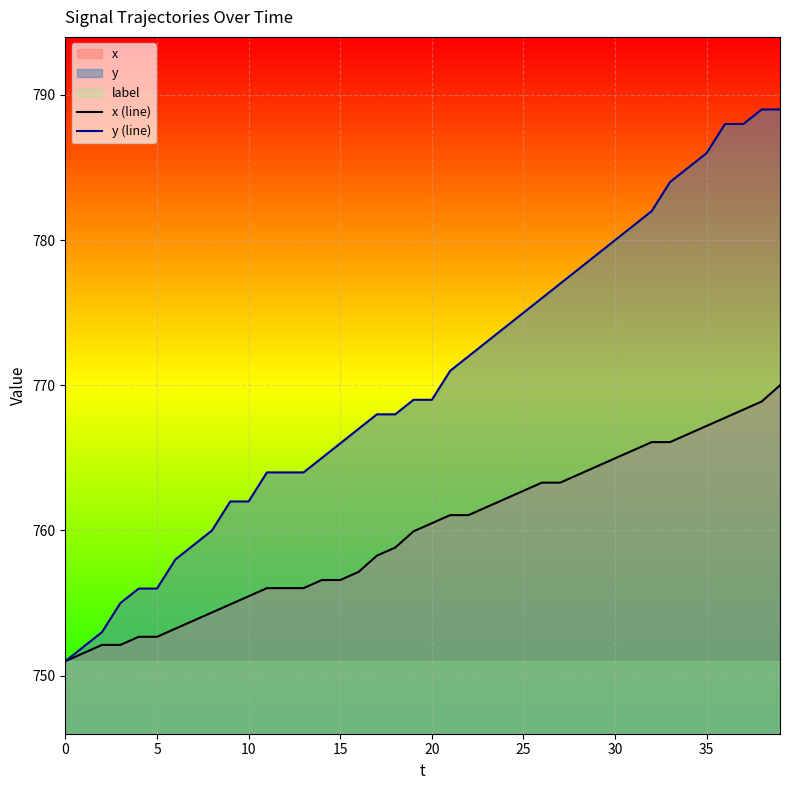

What is the lowest value of the x (line) series?

751.0